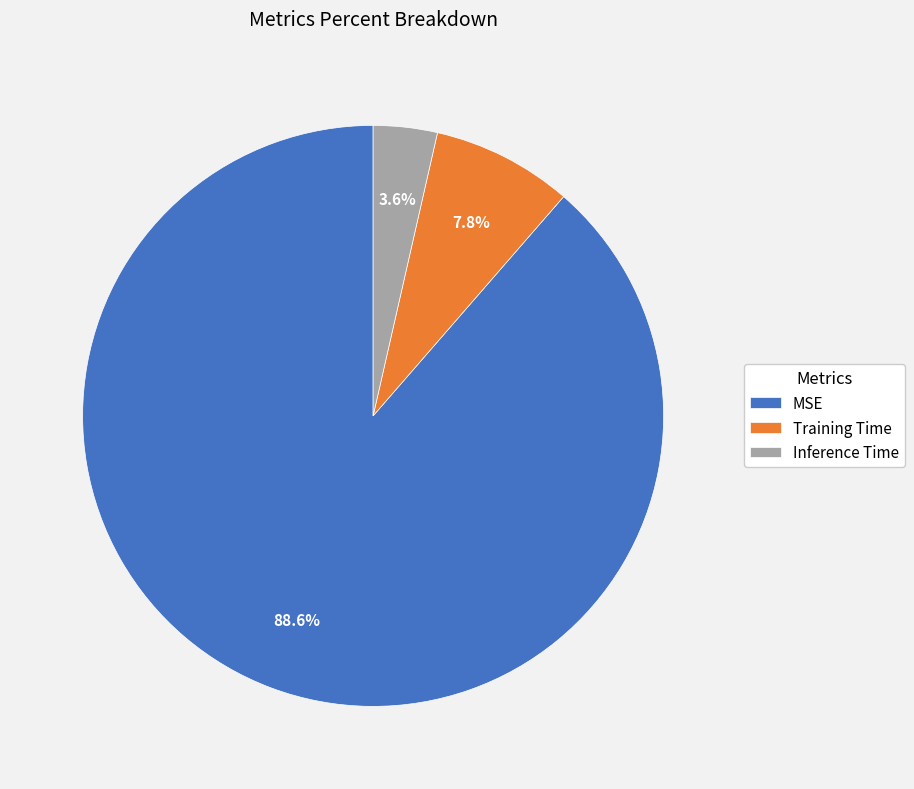

What percentage is the Inference Time slice, to the nearest percent?

4%